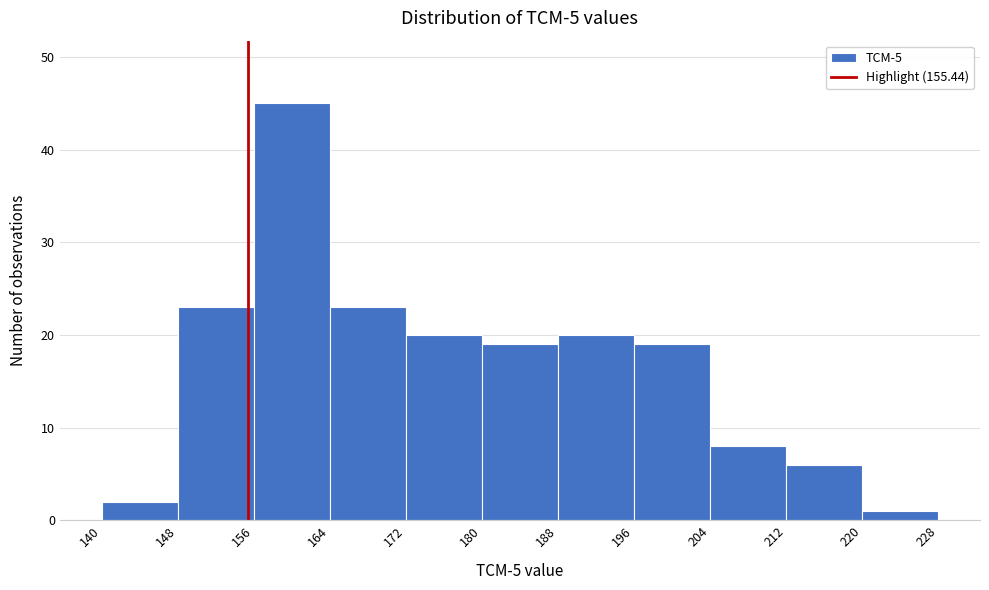

Reading left to right, transcribe this chart: for each bar, give the range it covers on the x-axis and its height. The values are not printed on the chart, so give them approximately, as read against the axis.

140 to 148: 2
148 to 156: 23
156 to 164: 45
164 to 172: 23
172 to 180: 20
180 to 188: 19
188 to 196: 20
196 to 204: 19
204 to 212: 8
212 to 220: 6
220 to 228: 1